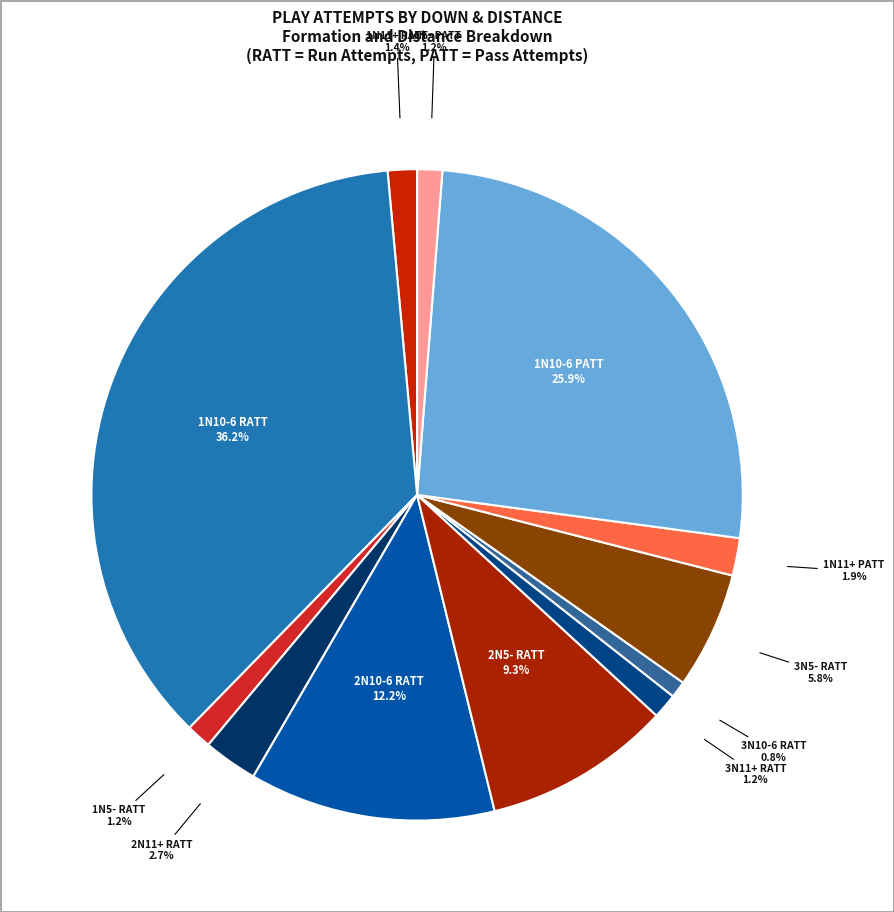

Count the number of slices in the pie.

12